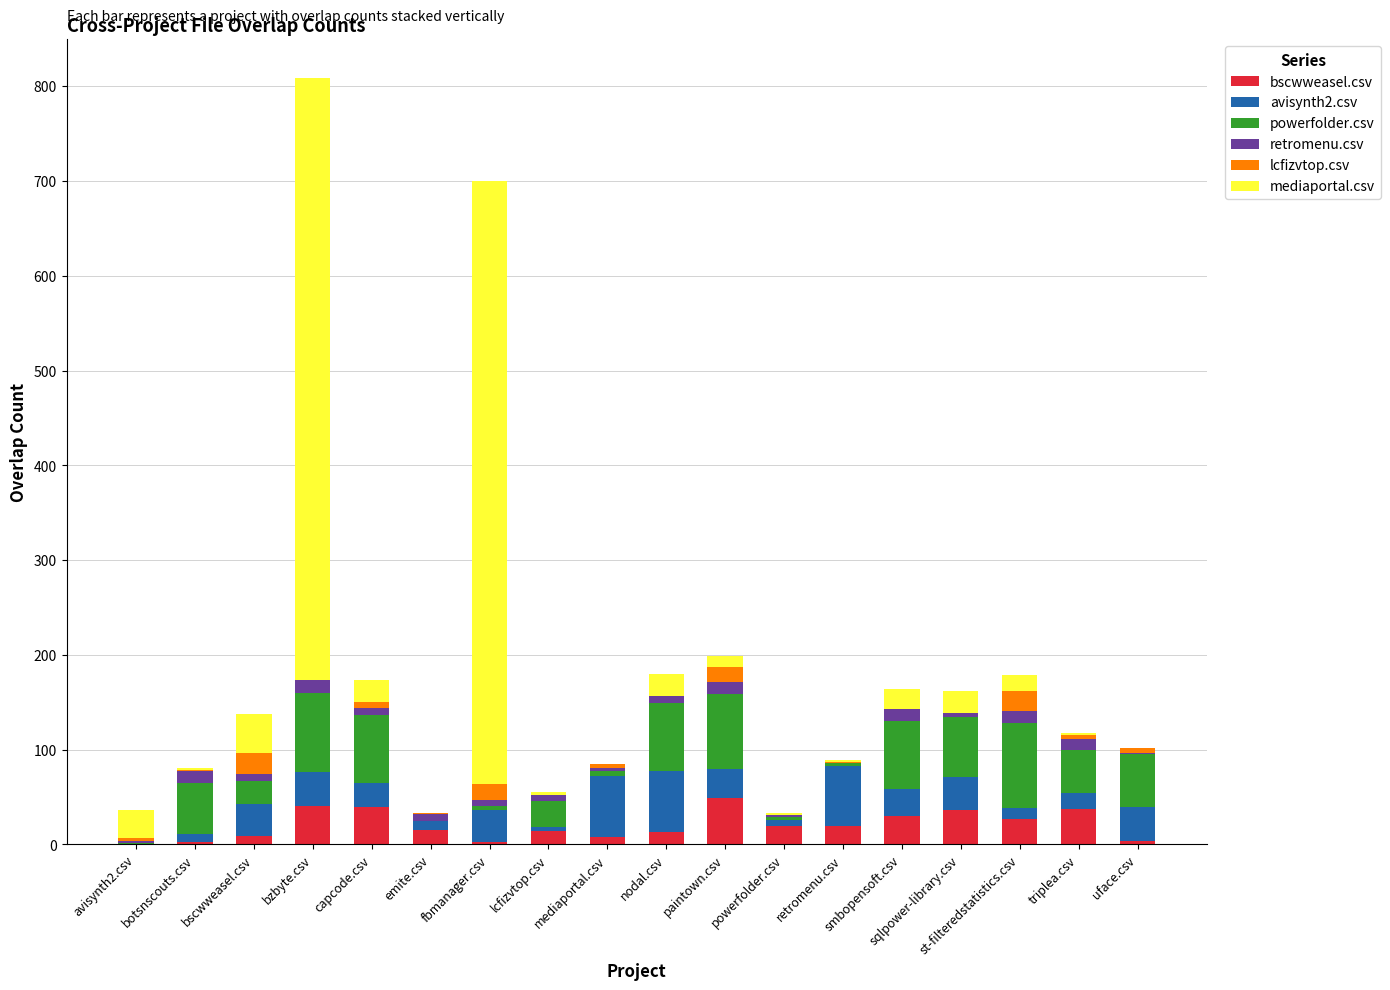

At which category is the sum across all series the highest?

bzbyte.csv